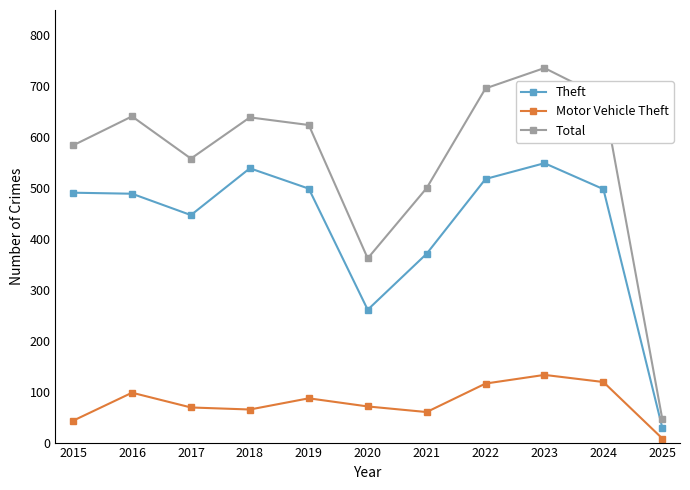

How many lines are shown in the chart?

3